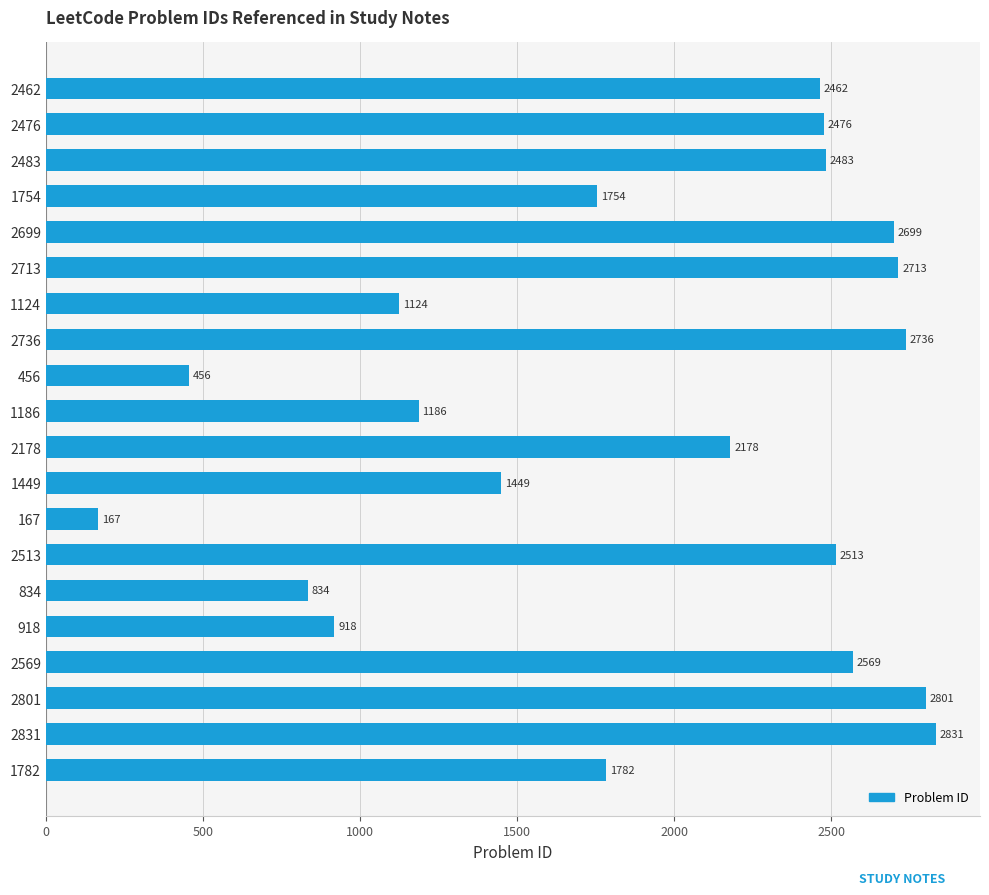

Where is the data nearest to the value 1499?

1449